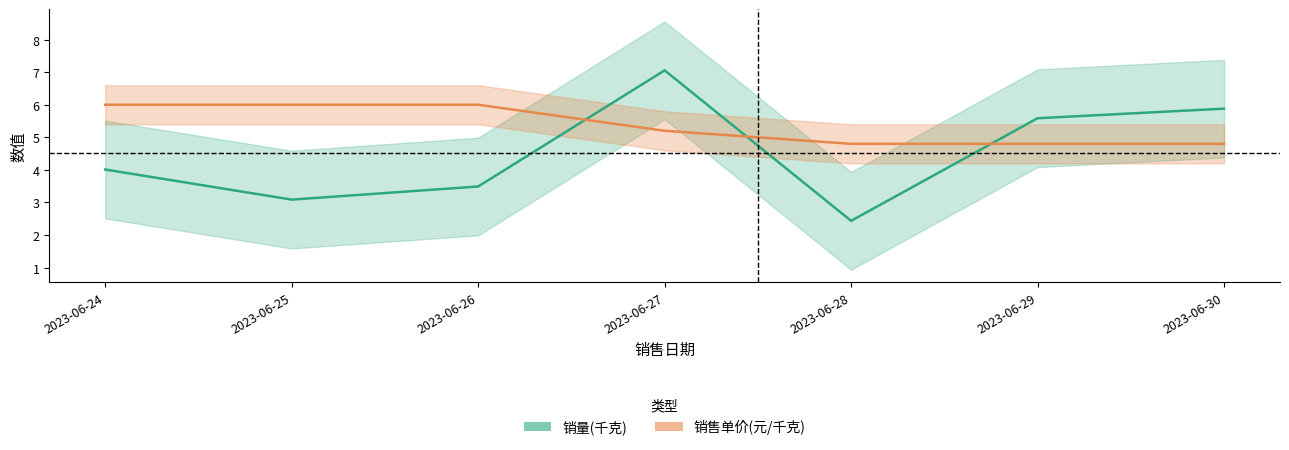

How many interior local valleys does the 销量(千克) series have?

2